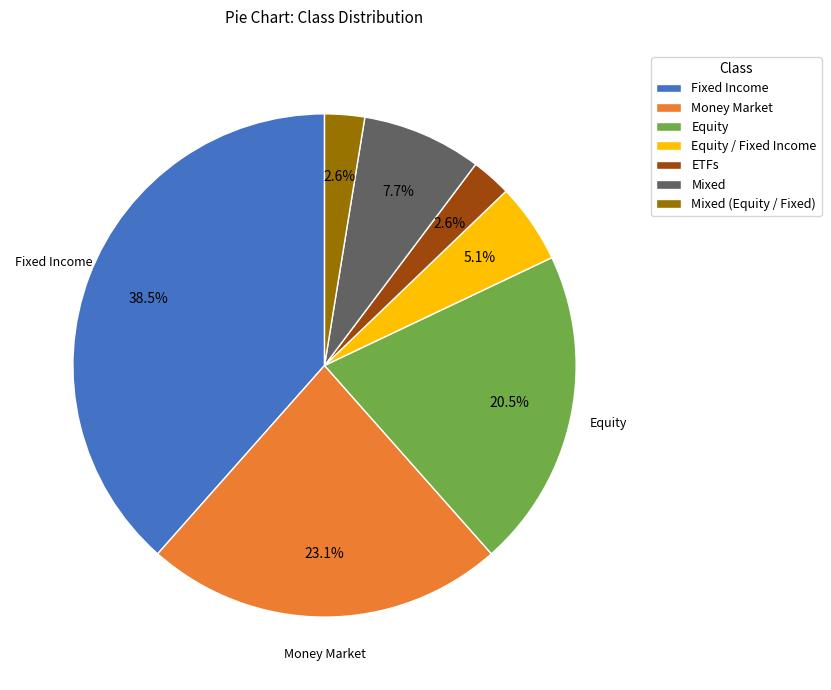

Count the number of slices in the pie.

7